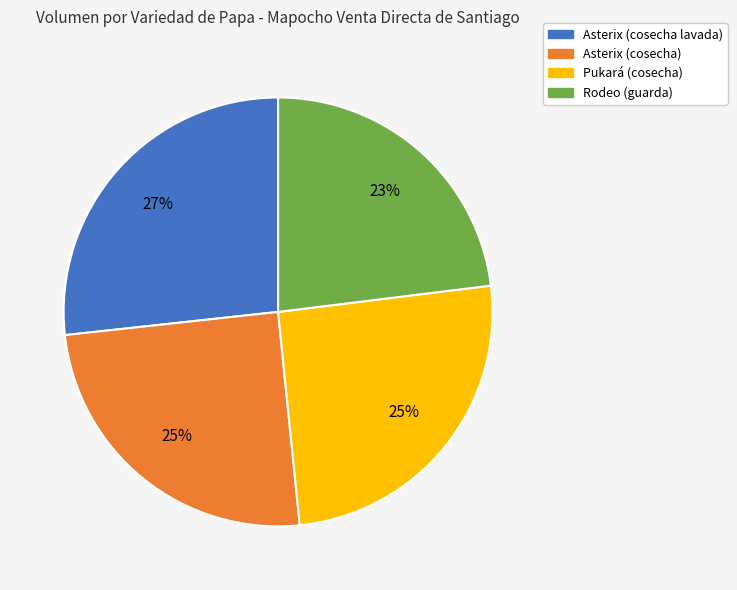

Does Asterix (cosecha lavada) account for over 50% of the chart?

No